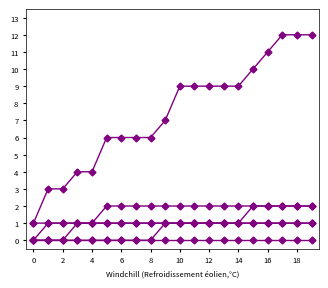

How many data points does each series have?

20